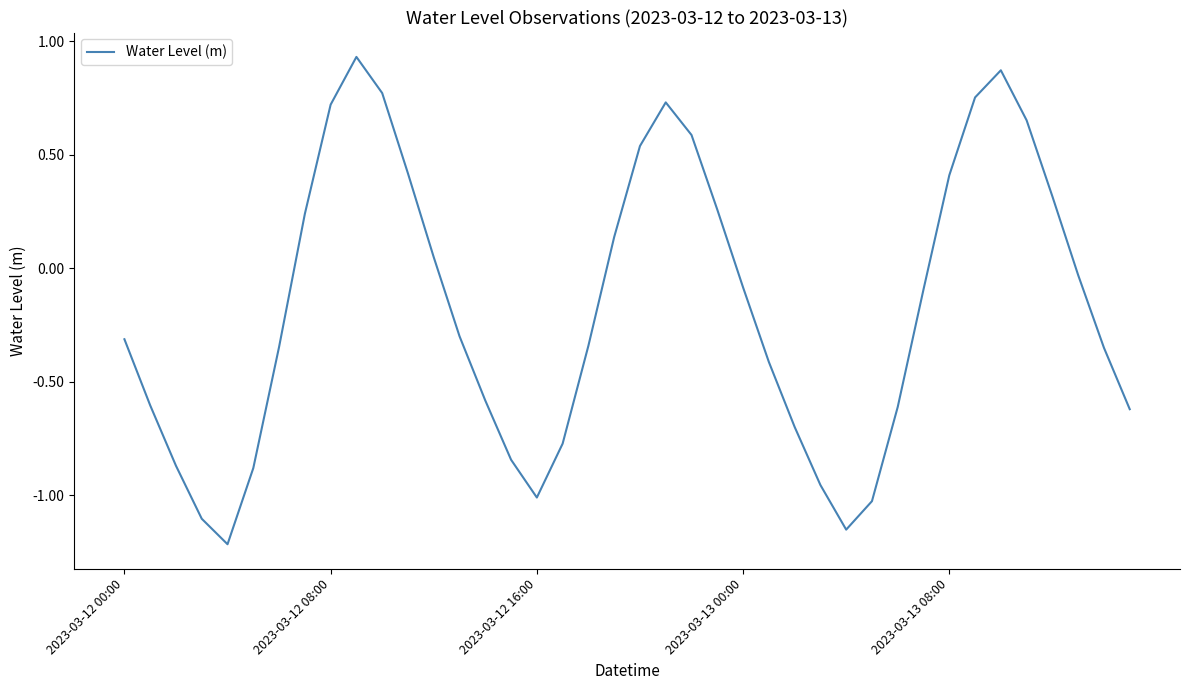

What is the average value?

-0.2